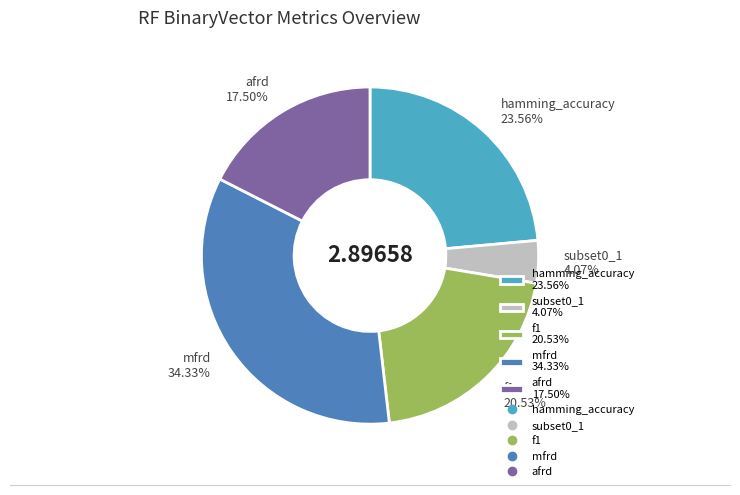

To the nearest percent, what is the difference between the mfrd and subset0_1 slice percentages?

30%